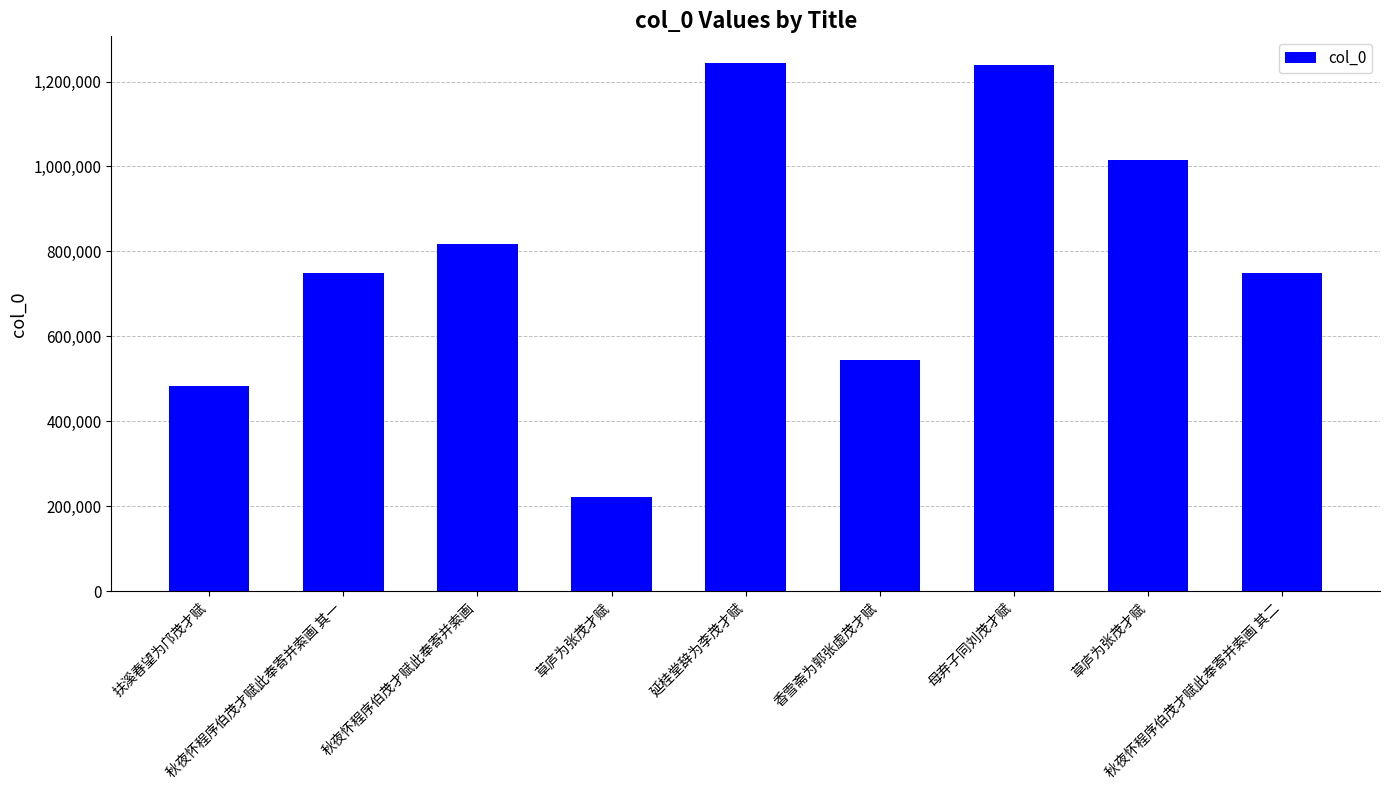

The value at 草庐为张茂才赋 is 221552. True or false?

True